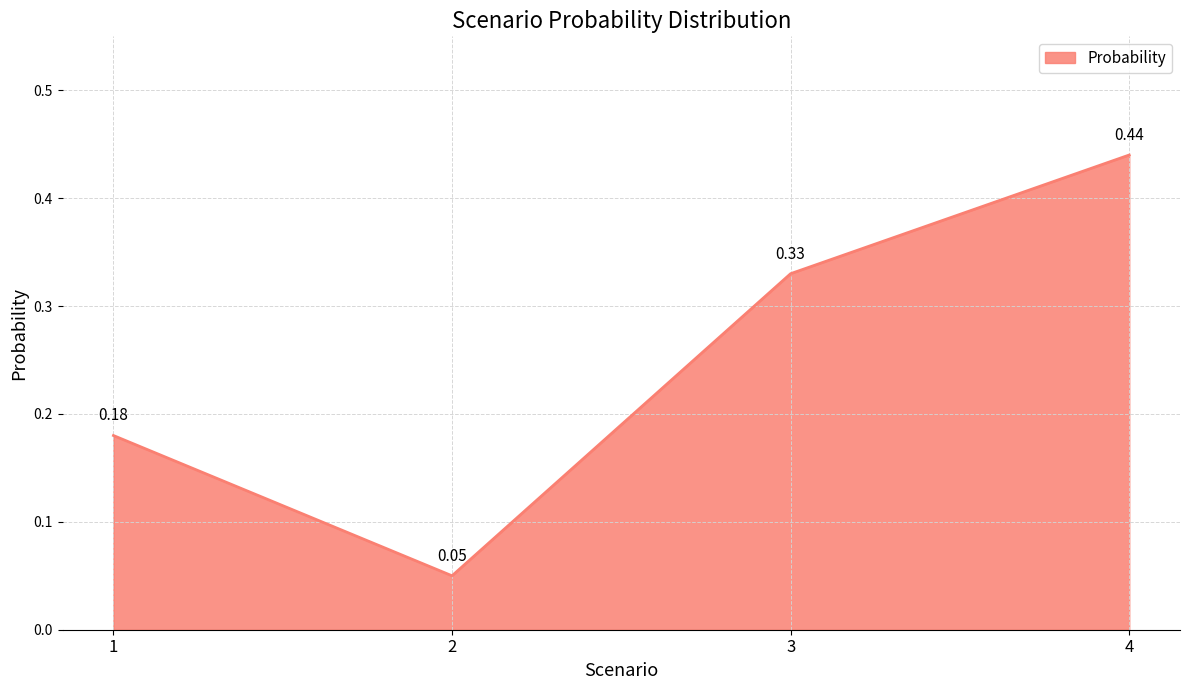

Does the chart have visible grid lines?

Yes